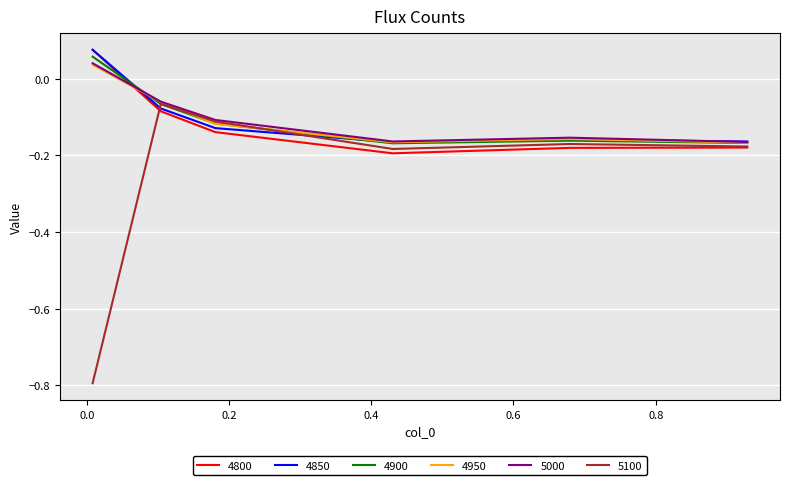

Which series has the largest range (max minus min)?

5100